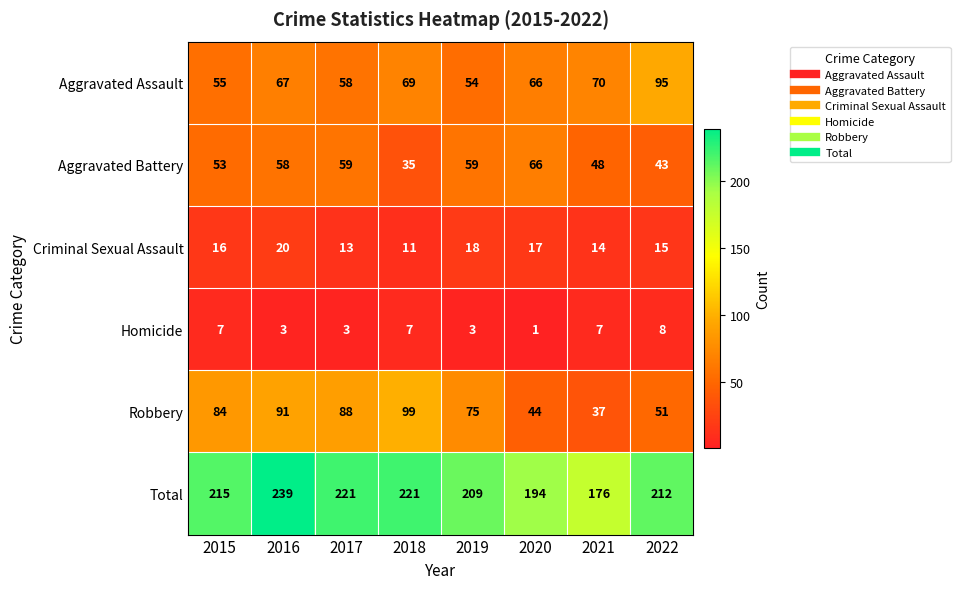

What is the difference between the maximum and second lowest values in the Aggravated Battery series?

23